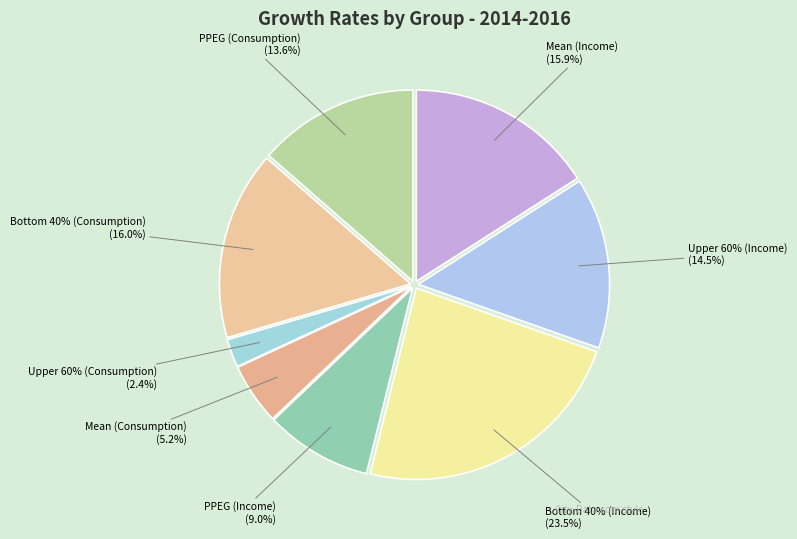

How many slices are in this pie chart?

8